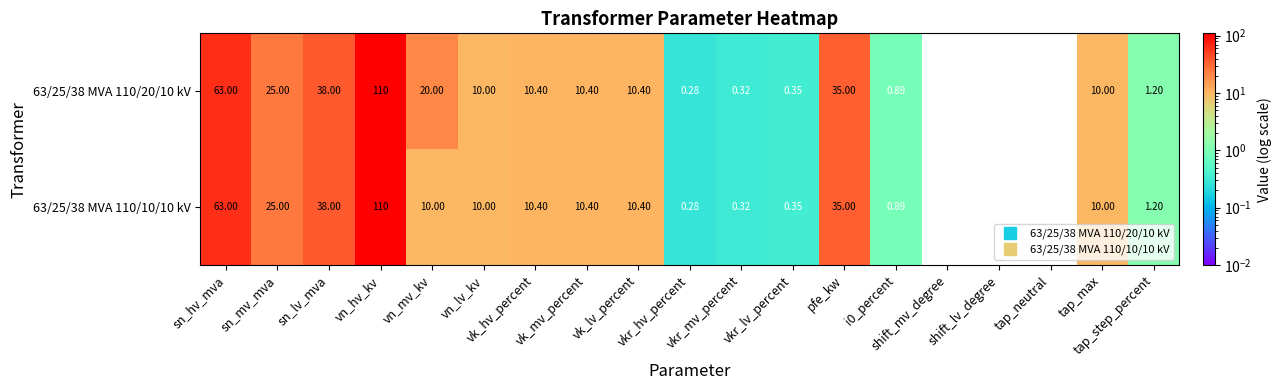

Which series has the largest range (max minus min)?

63/25/38 MVA 110/20/10 kV